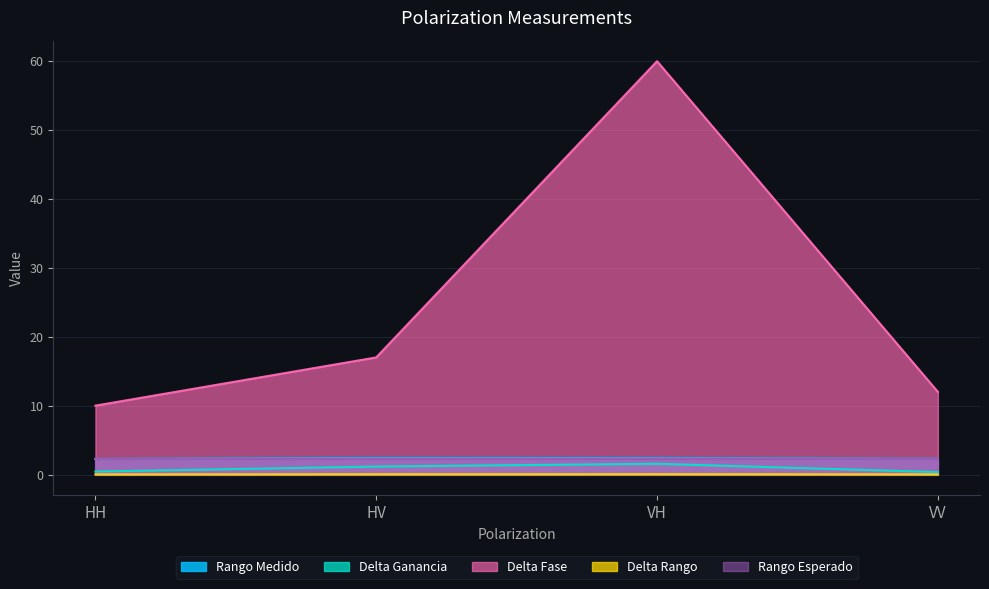

What value does the Delta Fase series have at VV?

12.0